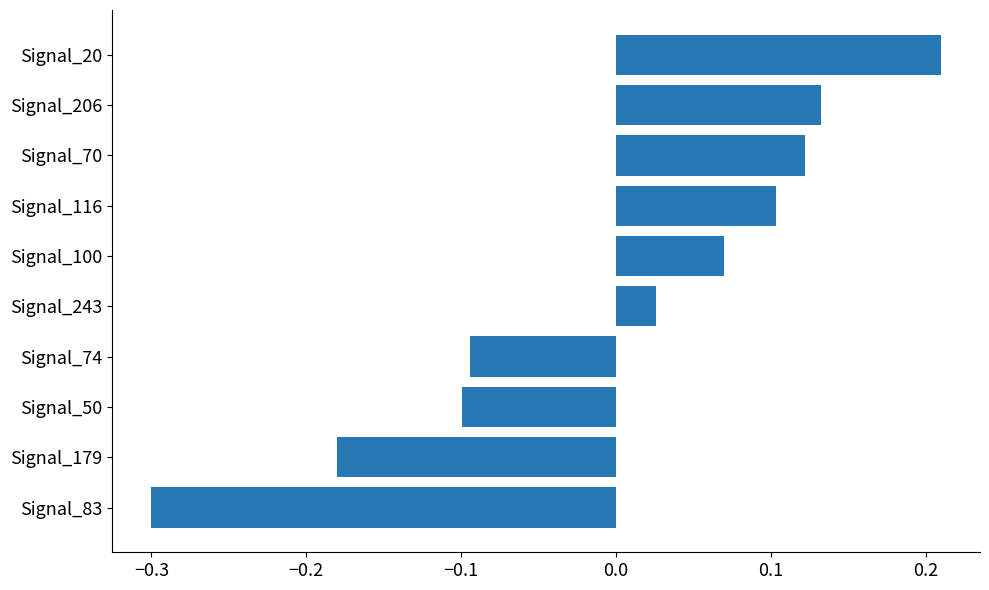

Between Signal_70 and Signal_20, which is larger?

Signal_20